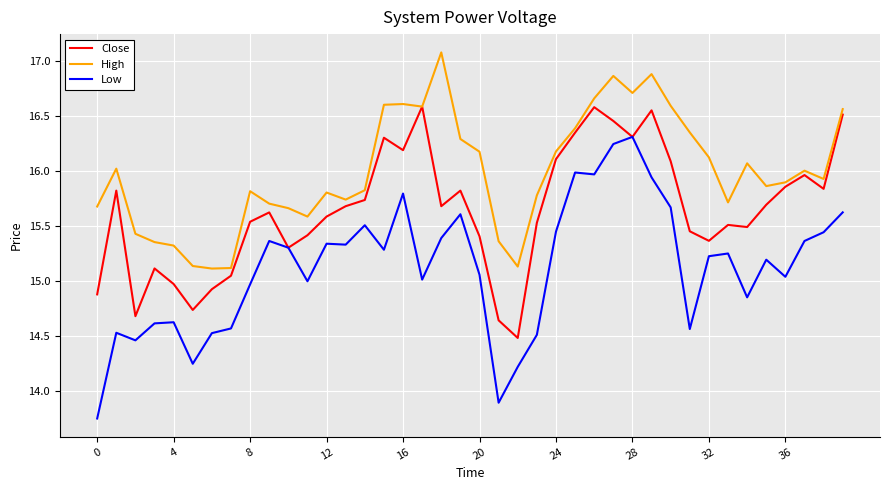

What is the maximum value shown in the chart?

17.1